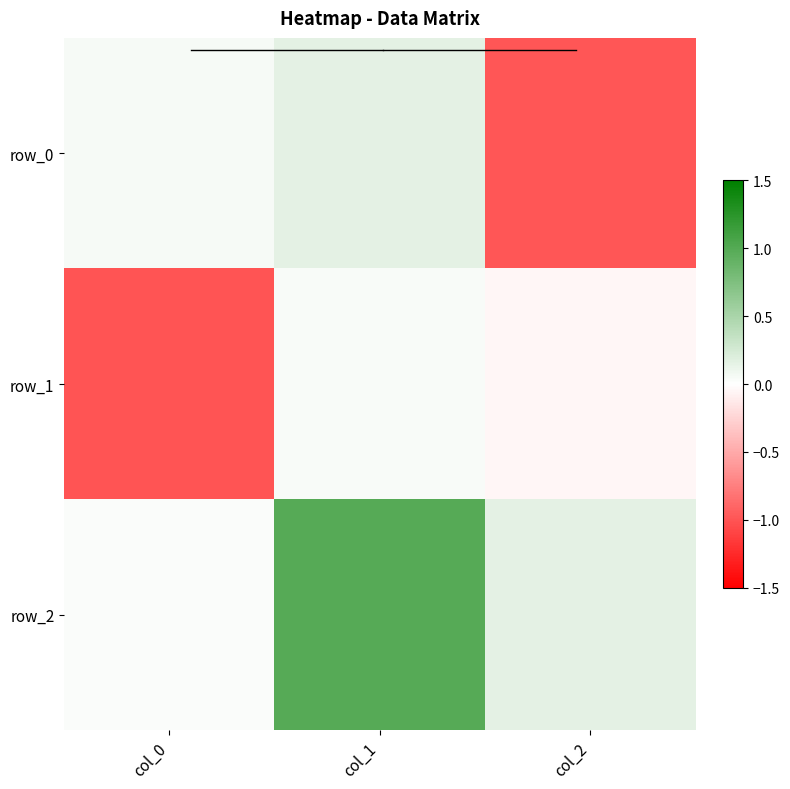

Which label corresponds to the largest value in the chart?

col_1